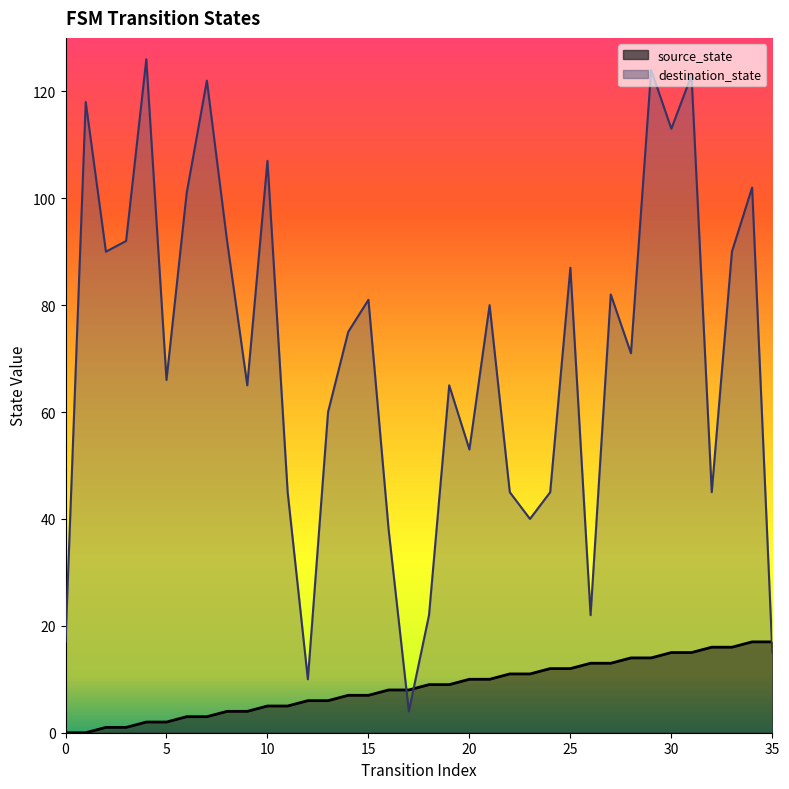

At which label does source_state first exceed 9?

20